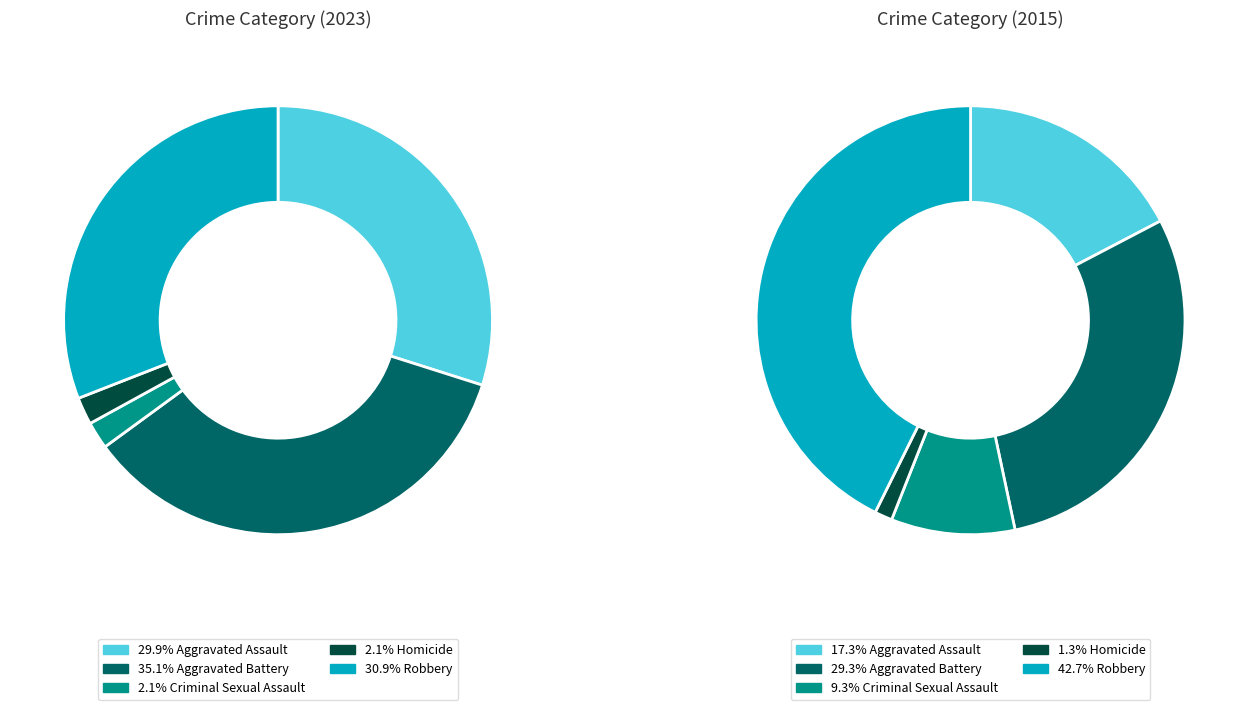

The Criminal Sexual Assault slice represents 1% of the pie. True or false?

False